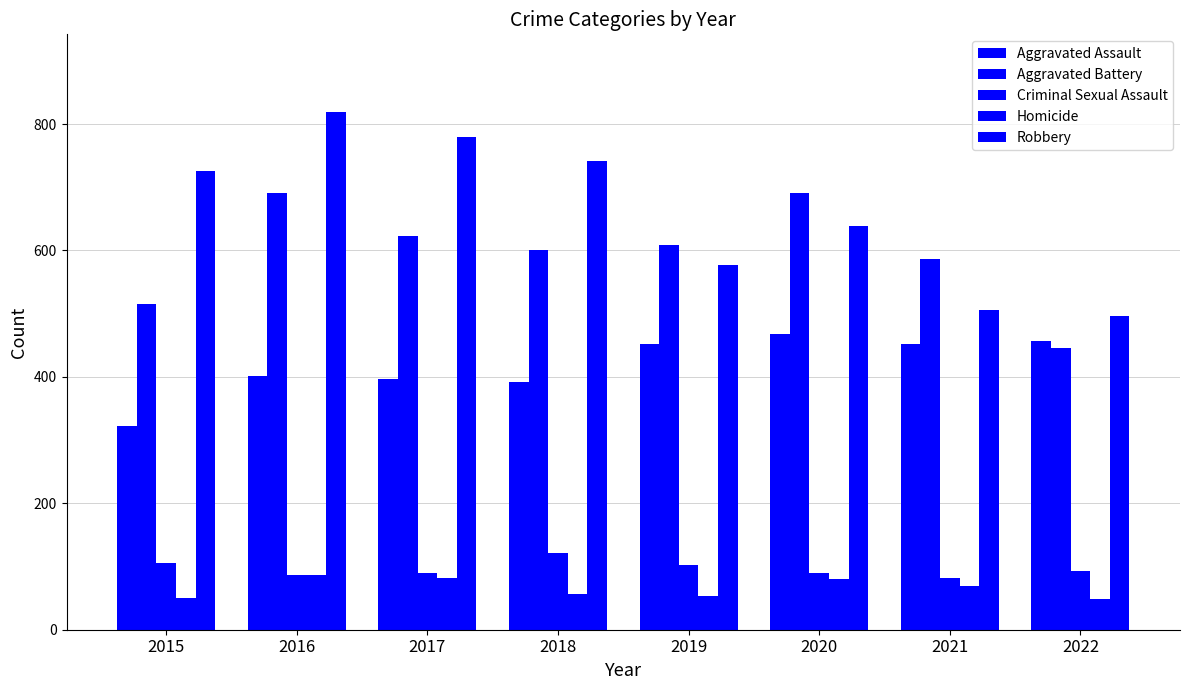

What is the average value of the Aggravated Assault series?

418